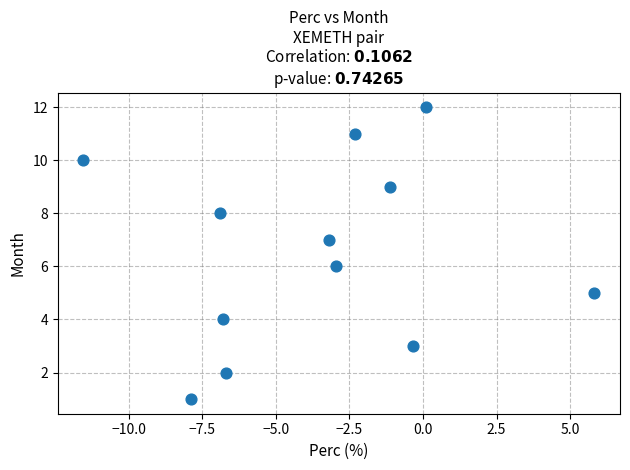

What is the range of Y values (max minus min)?

11